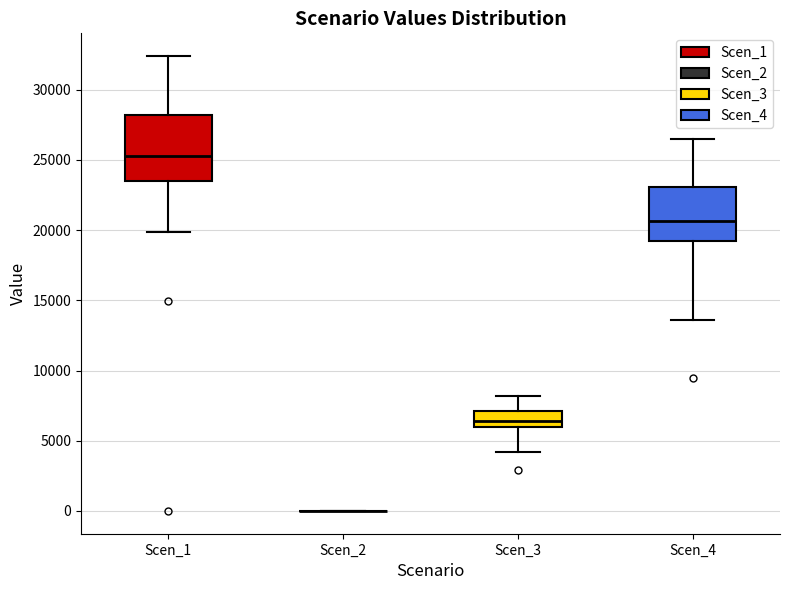

Reading left to right, transcribe this box plot: for each box, give where its median line is, the range the box spans, and where its two whiskers end, as read against the y-axis. The values are not printed on the chart, so give them approximately, as read against the axis.

Scen_1: median 25500, box 23500 to 28000, whiskers 20000 to 32500
Scen_2: box collapsed to a line at 0, whiskers 0 to 0
Scen_3: median 6500, box 6000 to 7000, whiskers 4000 to 8000
Scen_4: median 20500, box 19000 to 23000, whiskers 13500 to 26500